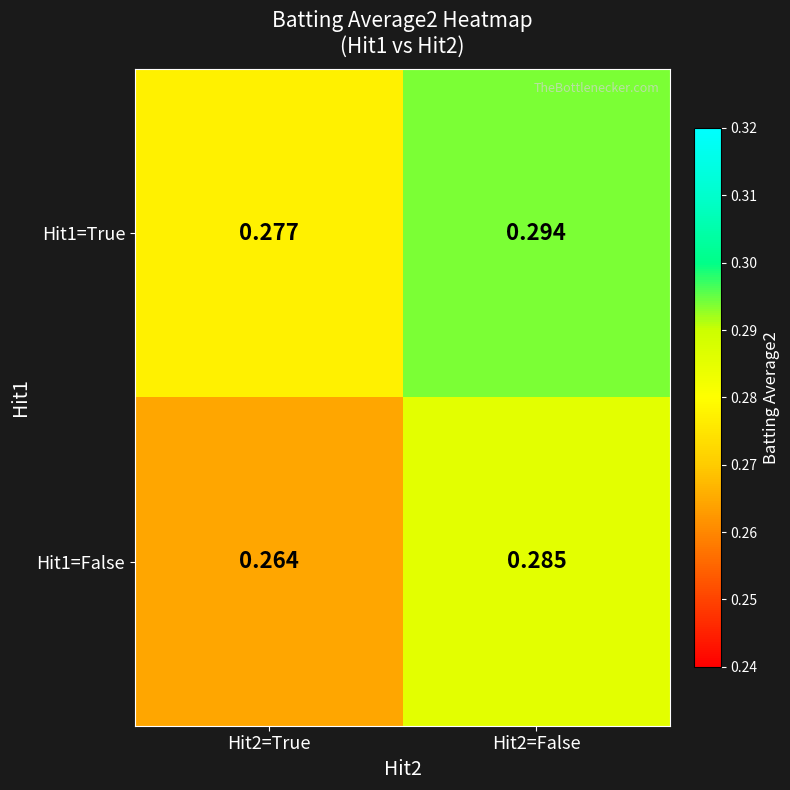

Which series has the largest range (max minus min)?

Hit1=False